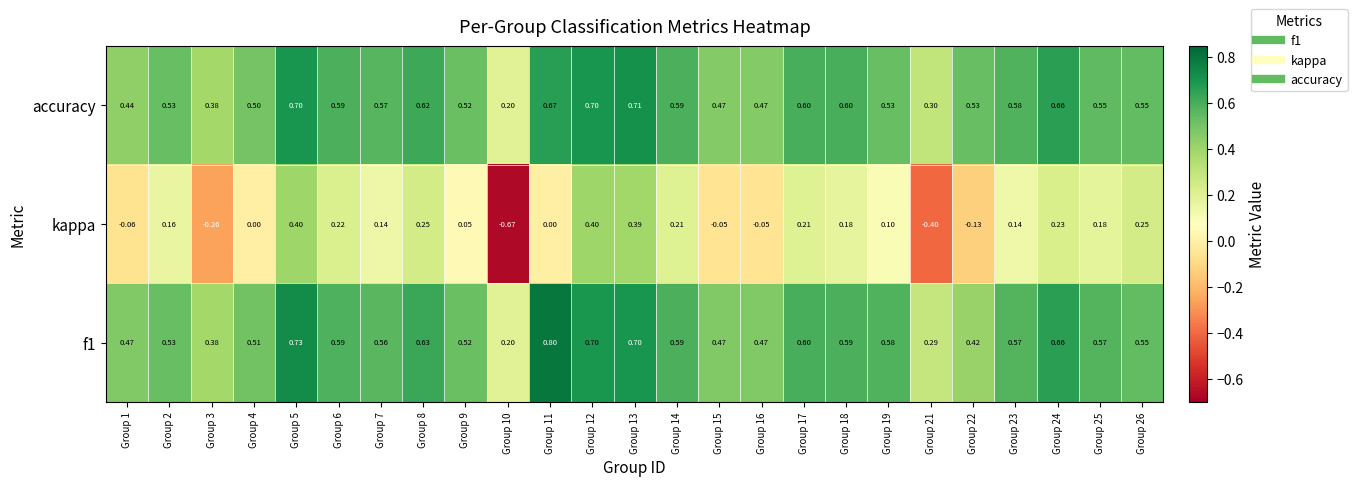

Which series changed the most between Group 10 and Group 23?

kappa